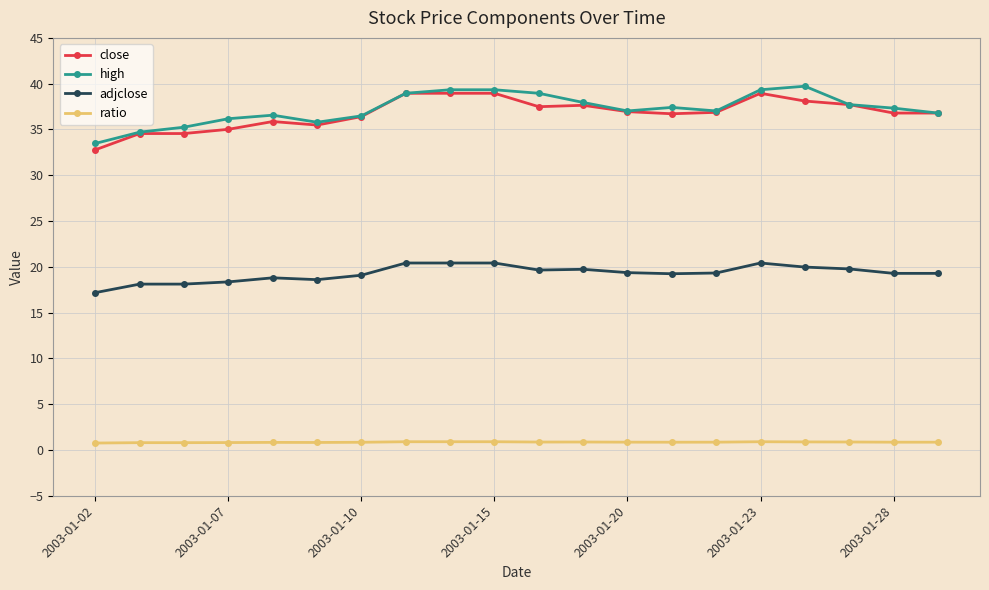

True or false: close and adjclose intersect in this chart.

False